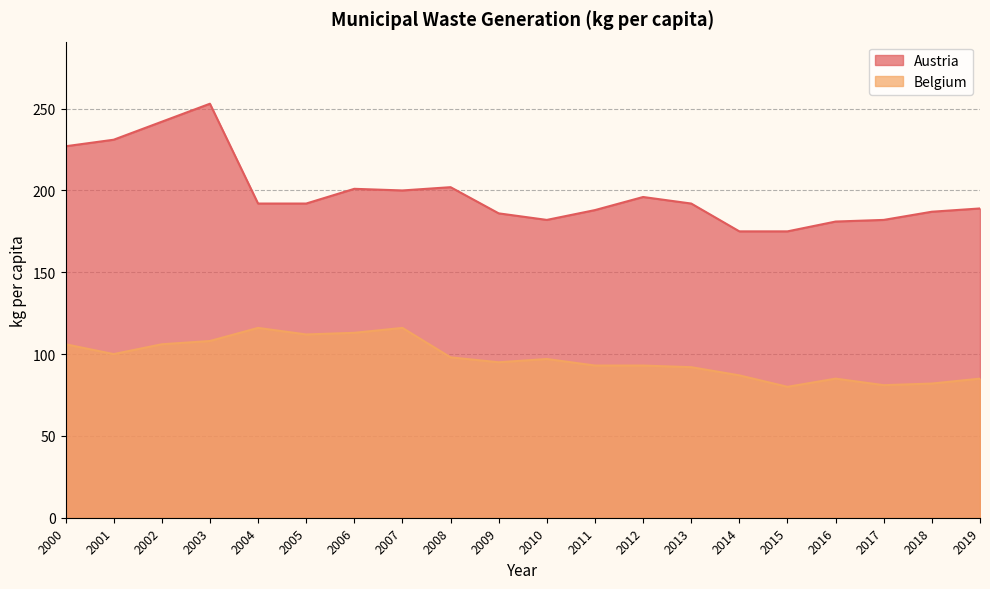

Which series has the largest range (max minus min)?

Austria